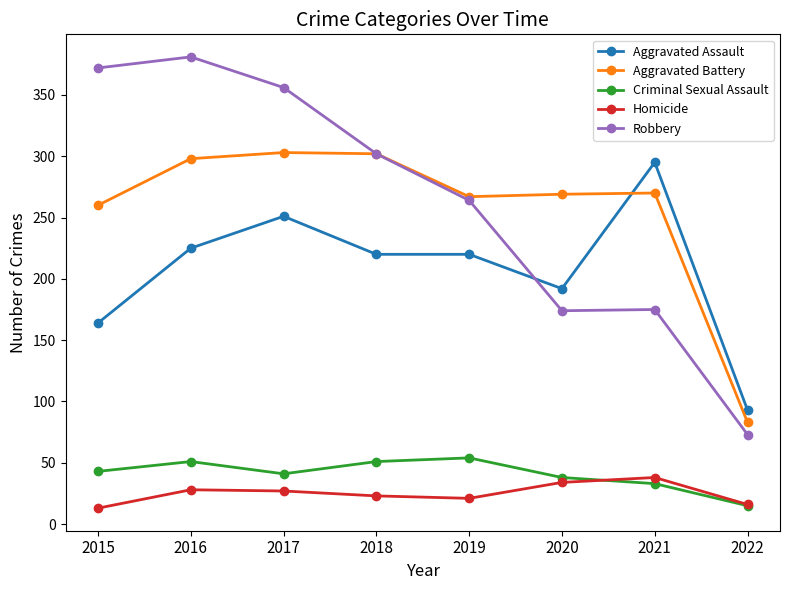

Which category has the highest value across all series?

2016